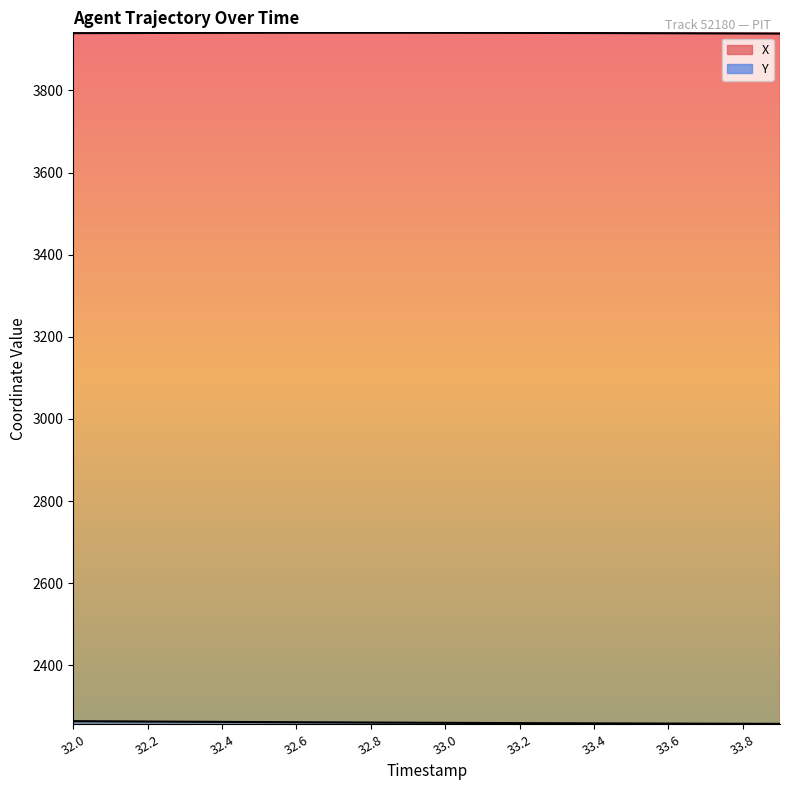

What is the sum of the X values at 33.8 and 32.0?

7877.6